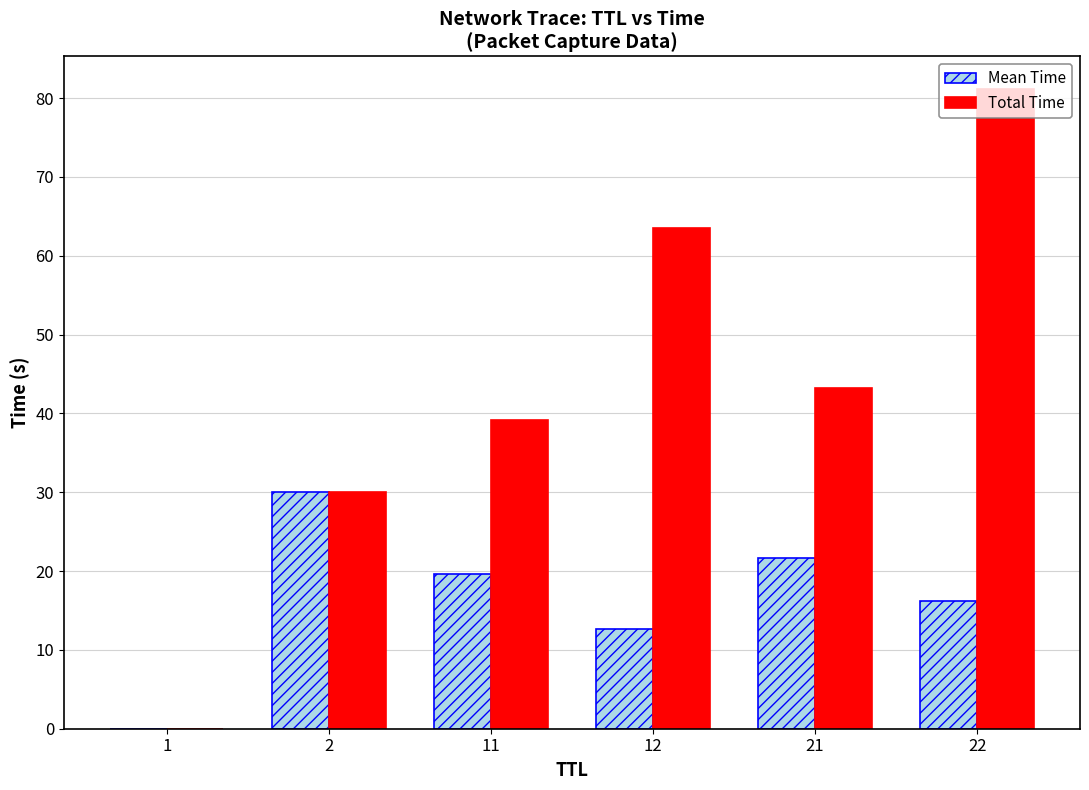

What value does the Total Time series have at 11?

39.1